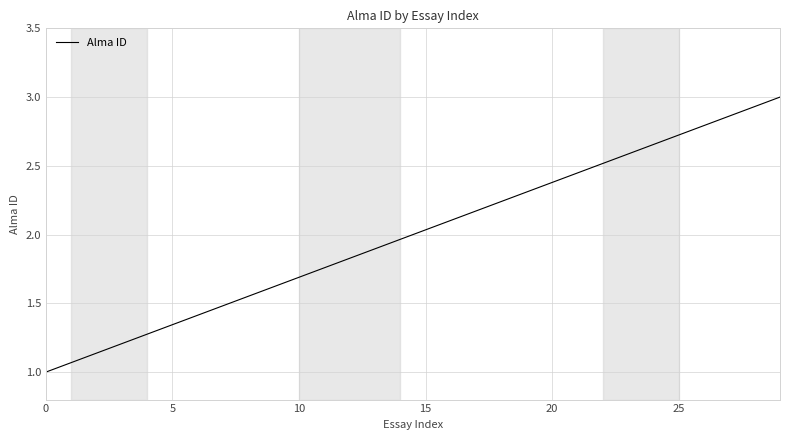

What is the greatest value displayed?

3.0